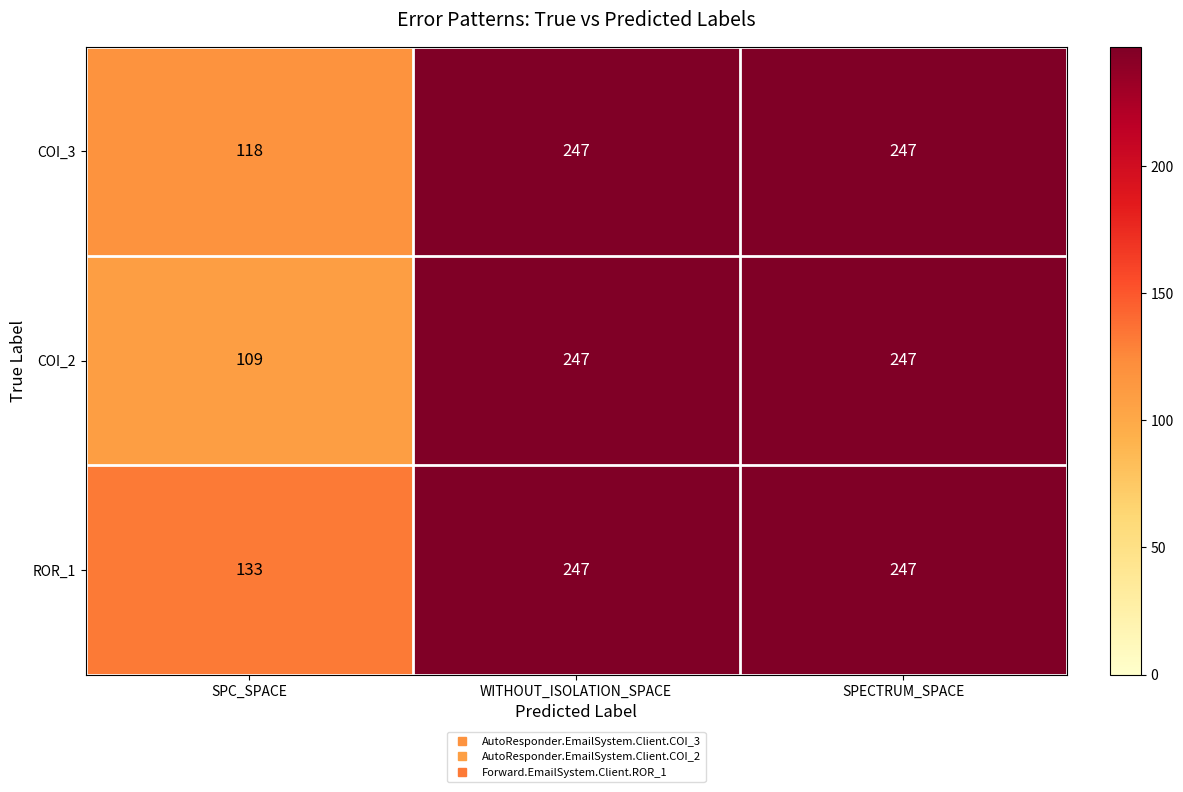

True or false: COI_2 has a value of 441 at WITHOUT_ISOLATION_SPACE.

False